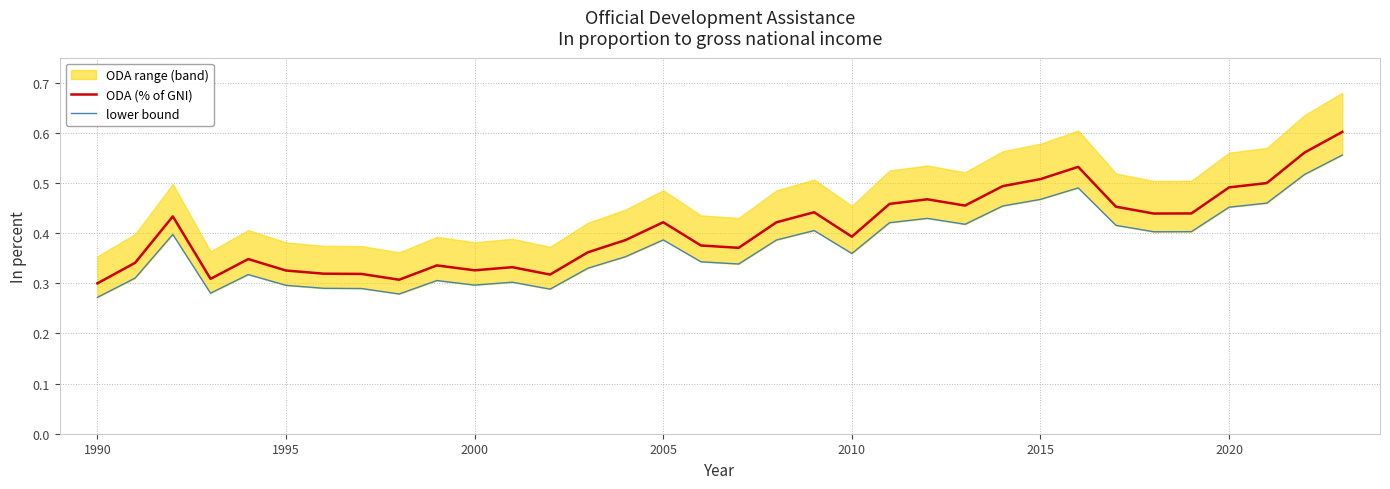

True or false: ODA (% of GNI) has a value of 0.4 at 2010.

True